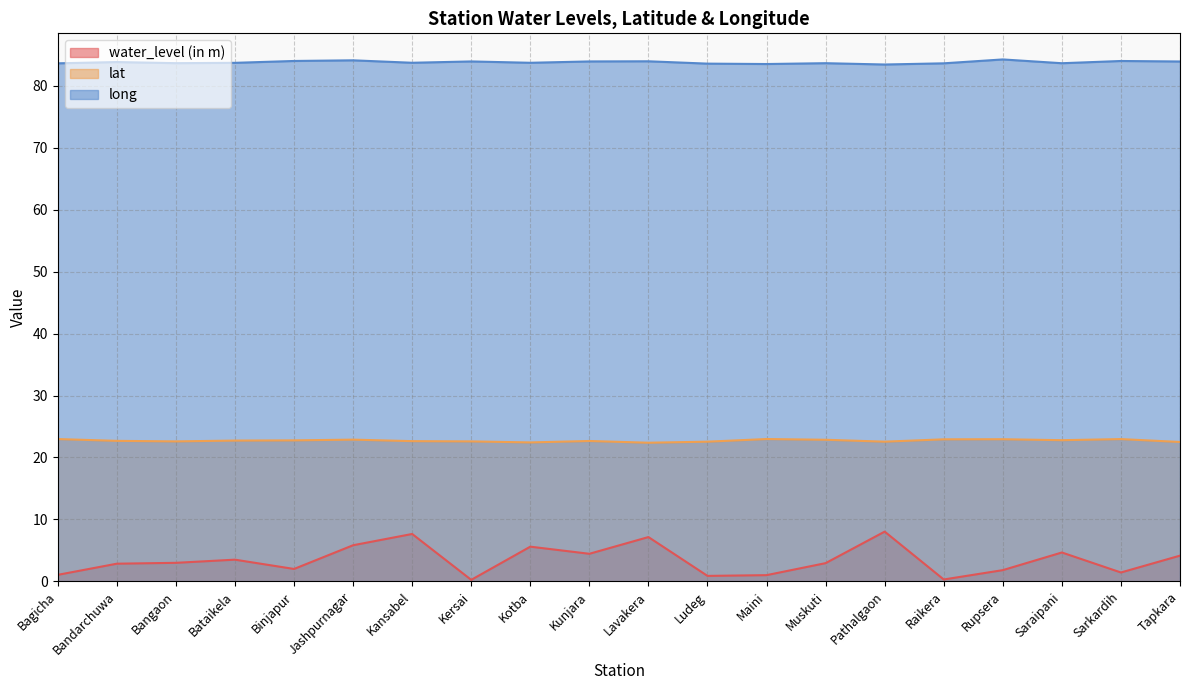

What position from the right is Saraipani?

3